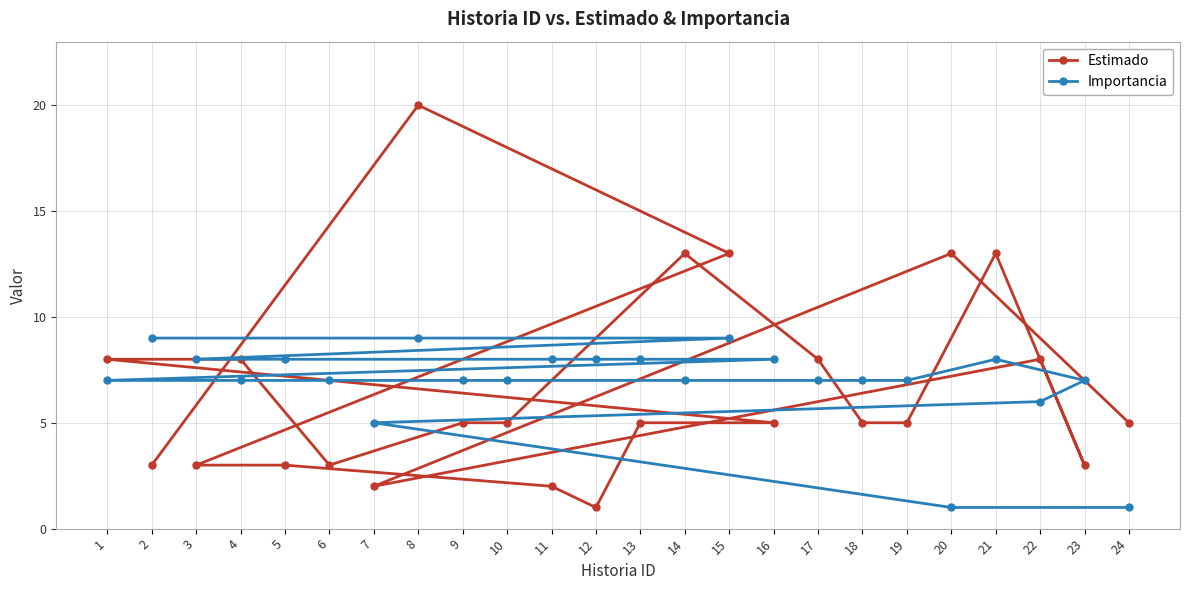

What is the highest value of the Importancia series?

9